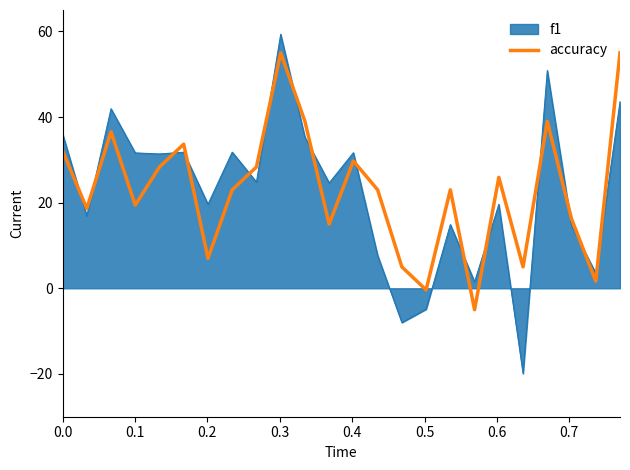

After their last crossing, which series has the higher values: accuracy or f1?

accuracy